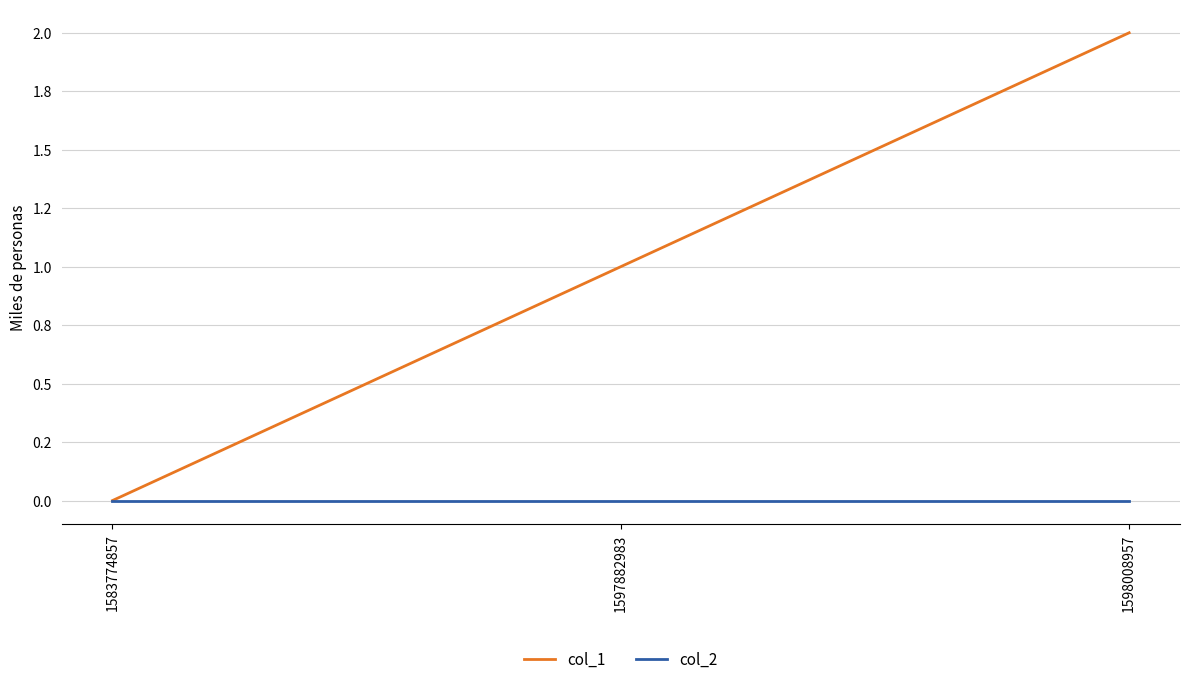

Reading left to right, transcribe all the data shown in this chart.

col_1: 0	1	2
col_2: 0	0	0